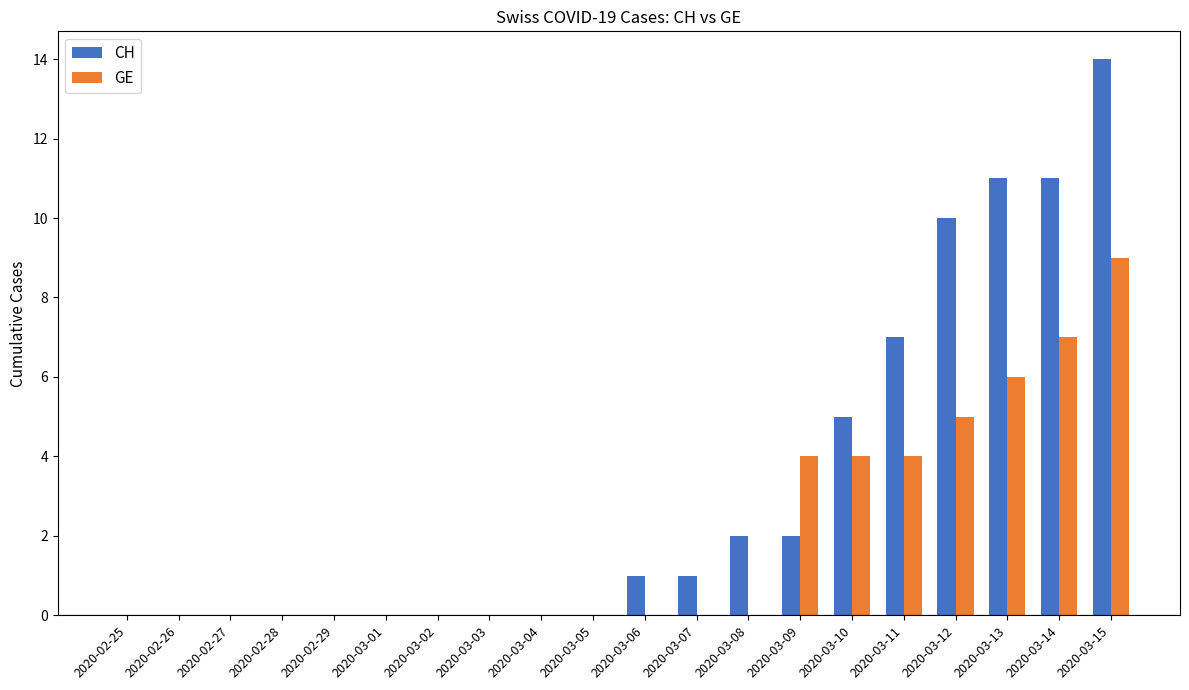

What is the sum of all GE values?

39